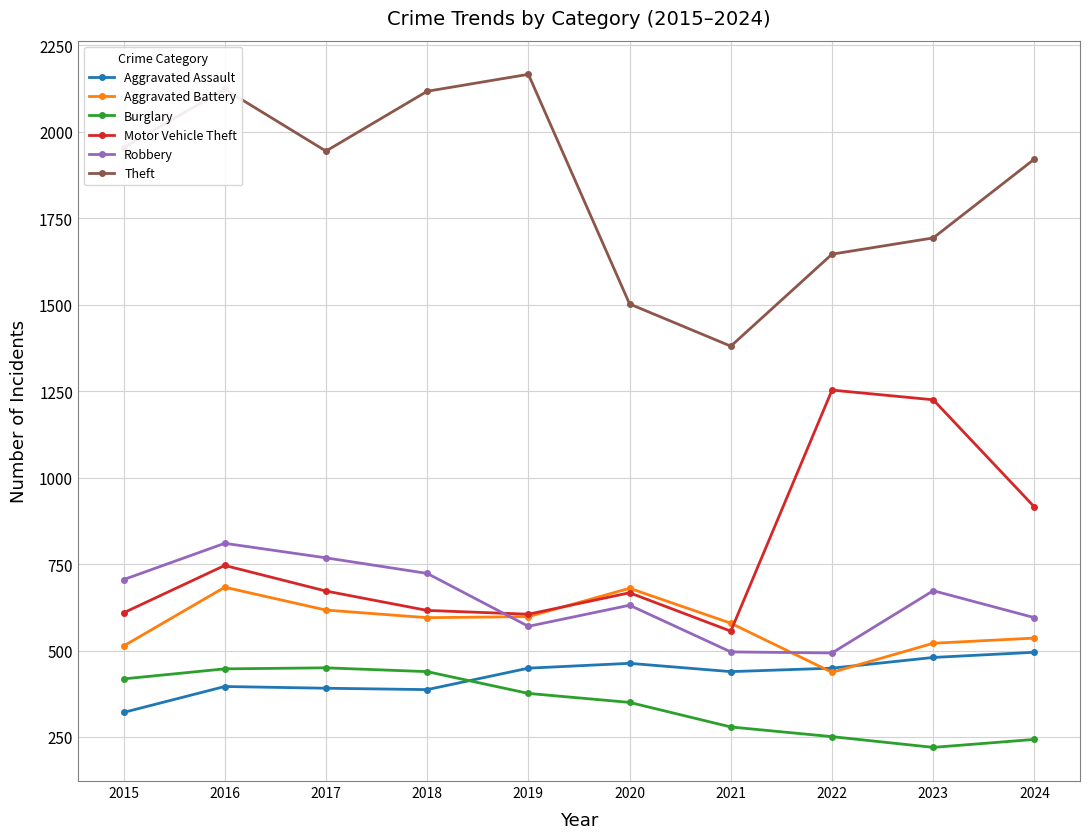

Is it true that Theft equals 1944 at 2017?

True